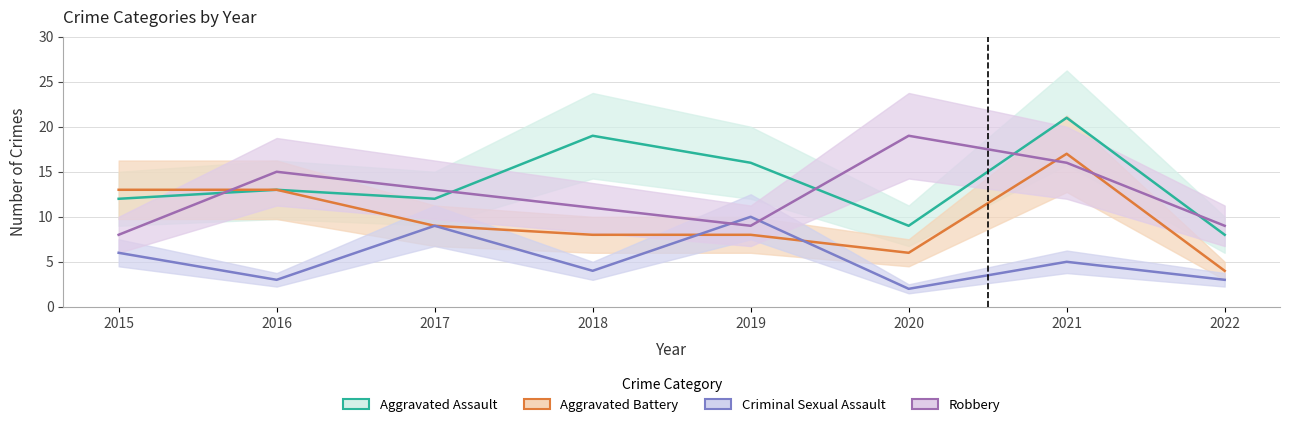

Which series has the largest total across all categories?

Aggravated Assault